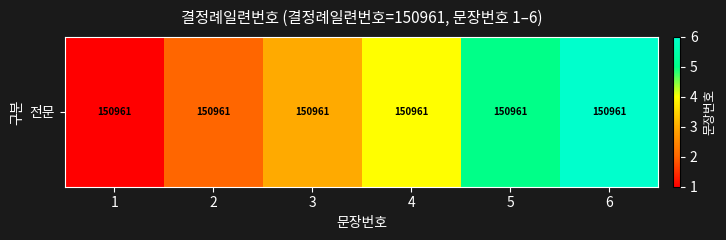

What is the change in value from 3 to 5?

+2